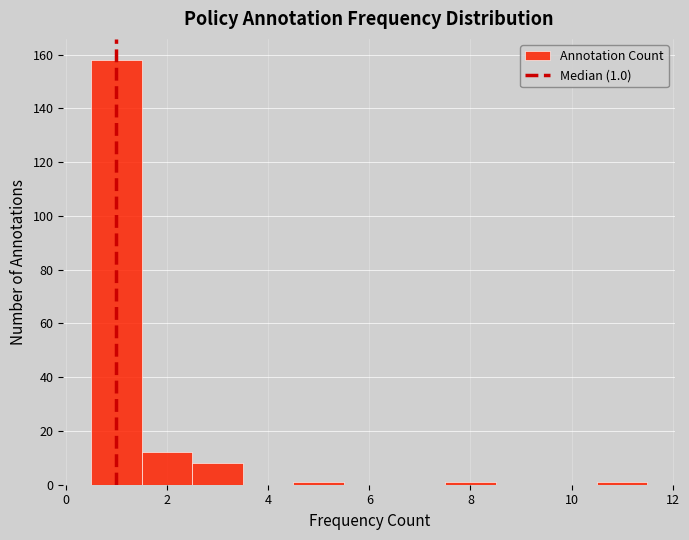

Which range on the x-axis has the tallest bar?

0.5 to 1.5